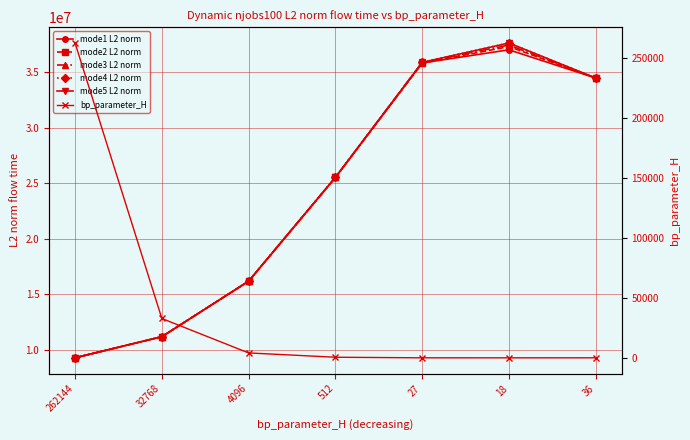

What is the average value of the mode4 L2 norm series?

24316916.1